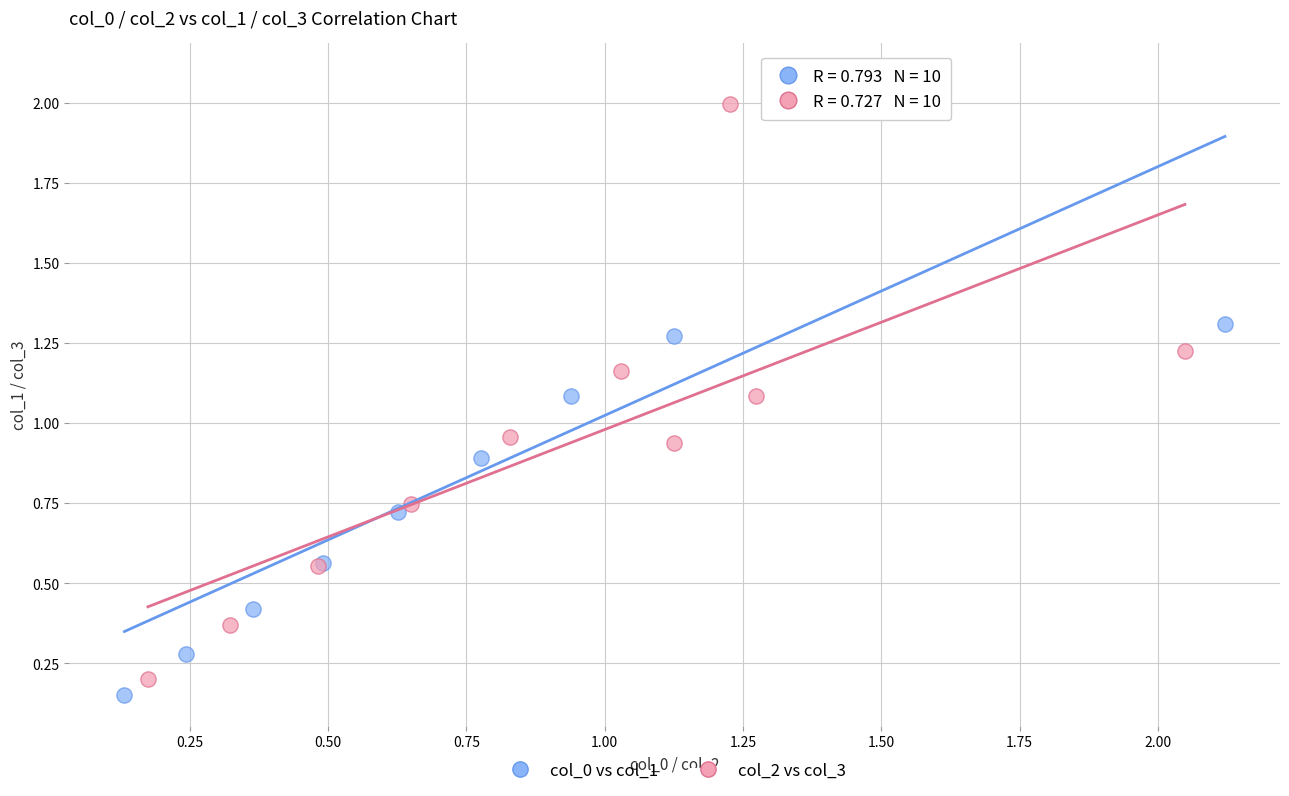

Which series has the largest Y range (max minus min)?

col_0 vs col_1